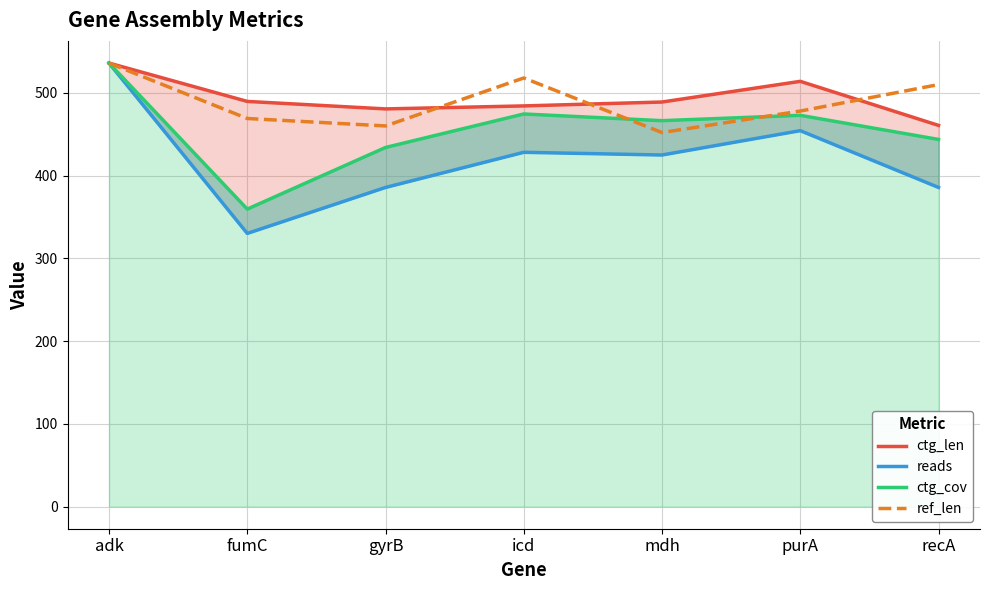

What is the value of the ref_len point at the 5th from the left?

452.0